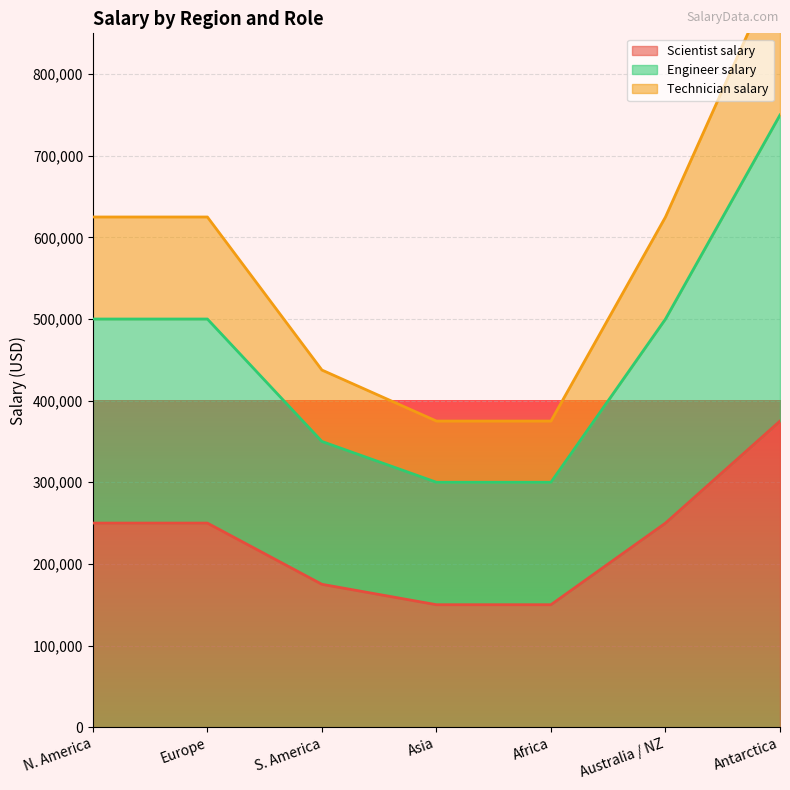

What is the value of the Engineer salary point at the 3rd from the left?

350000